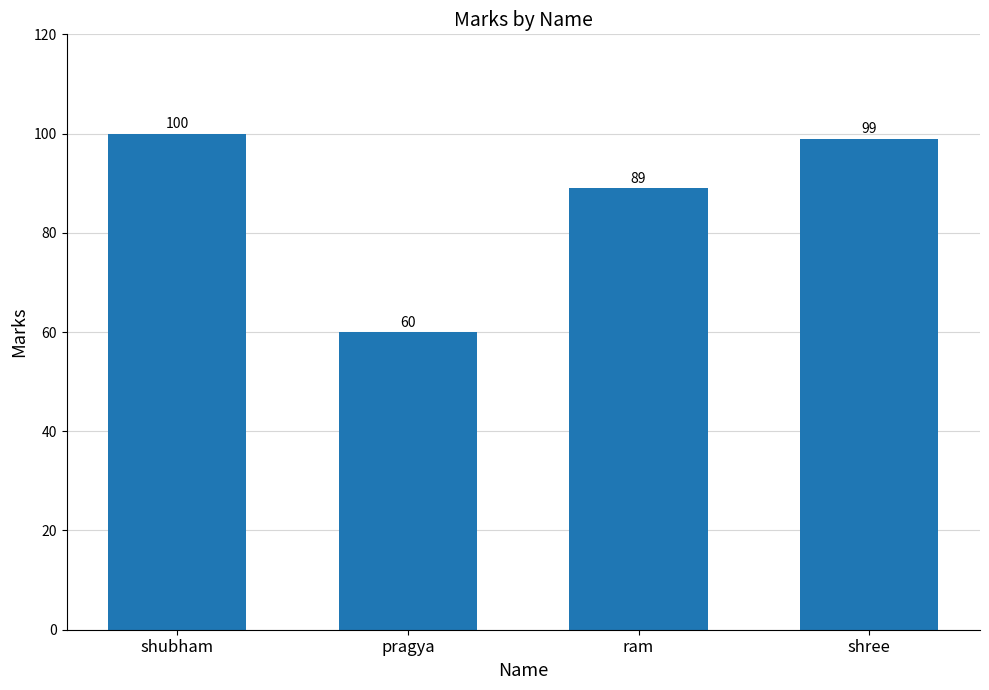

What position from the left is shree?

4